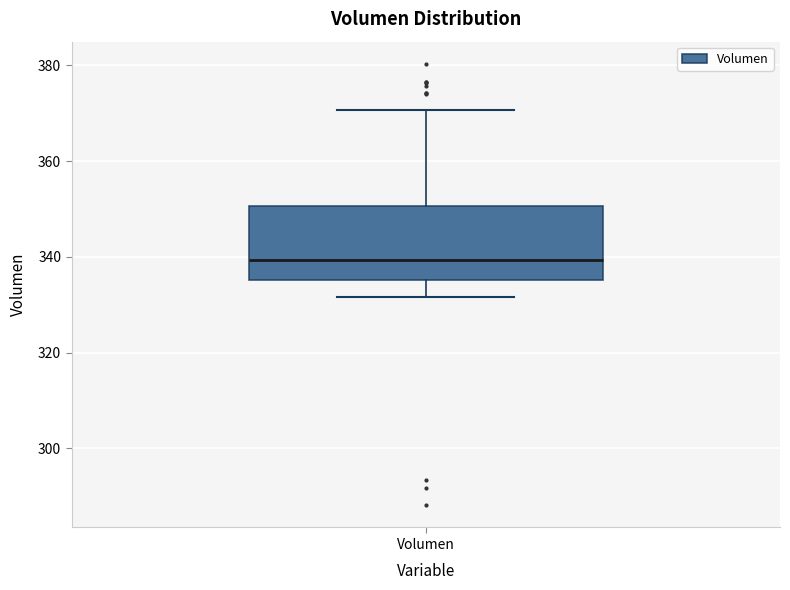

Where does the median line of the box for Volumen sit on the y-axis? The values are not printed on the chart, so give them approximately, as read against the axis.

340